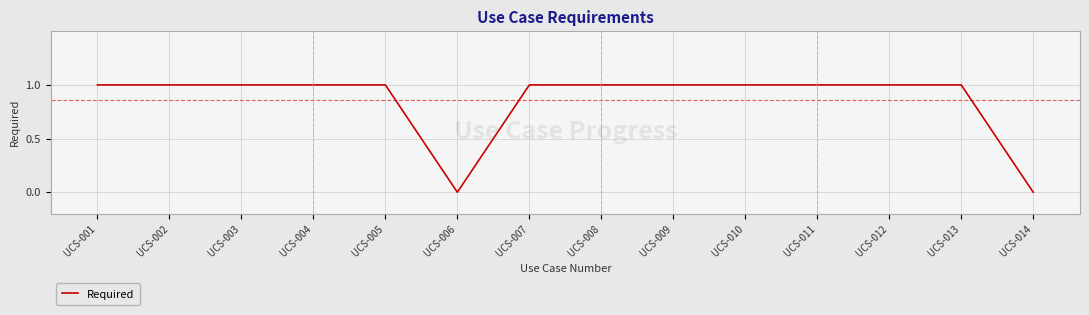

What is the ratio of the value at UCS-004 to the value at UCS-011?

1.0